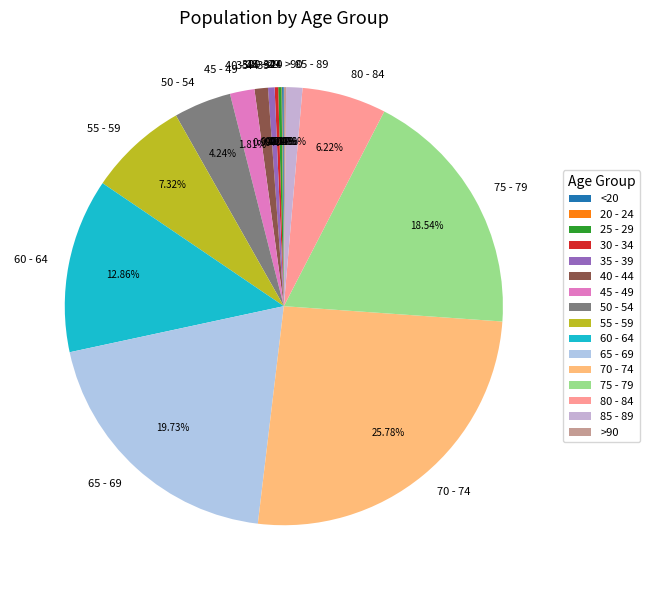

Does any single category account for the majority?

No